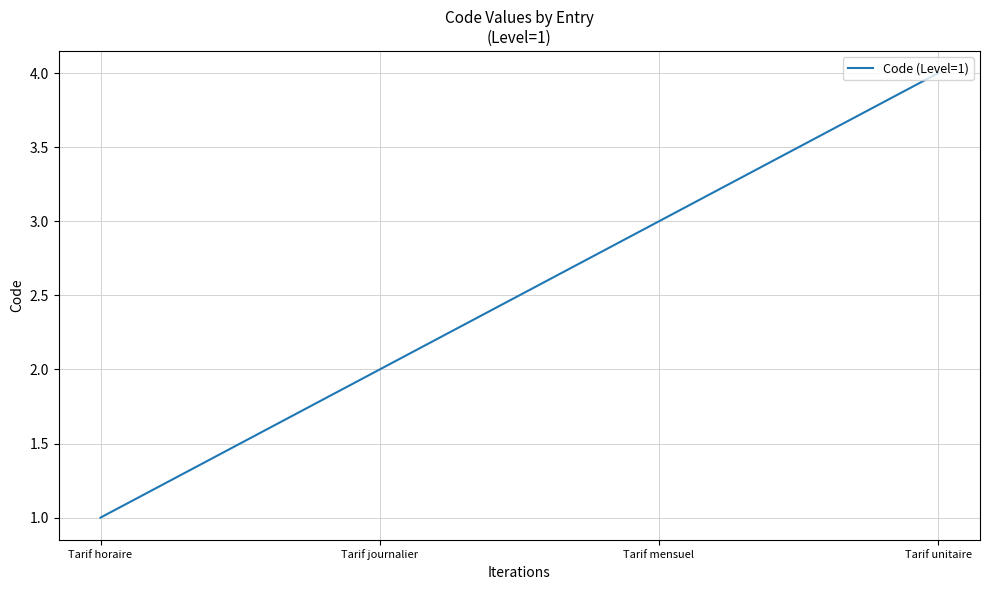

The value at Tarif horaire is 1. True or false?

True